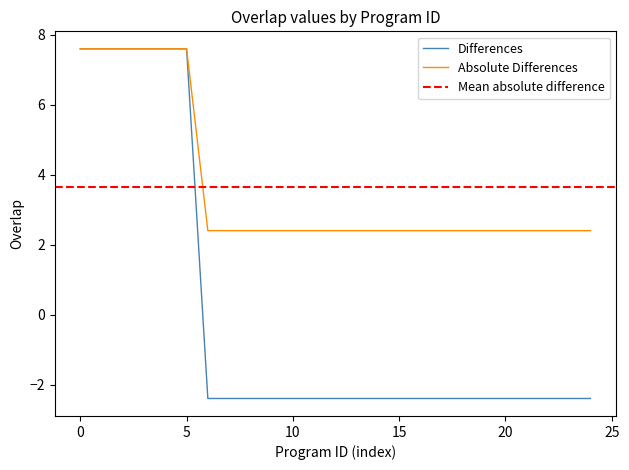

How many values are below -2?

19